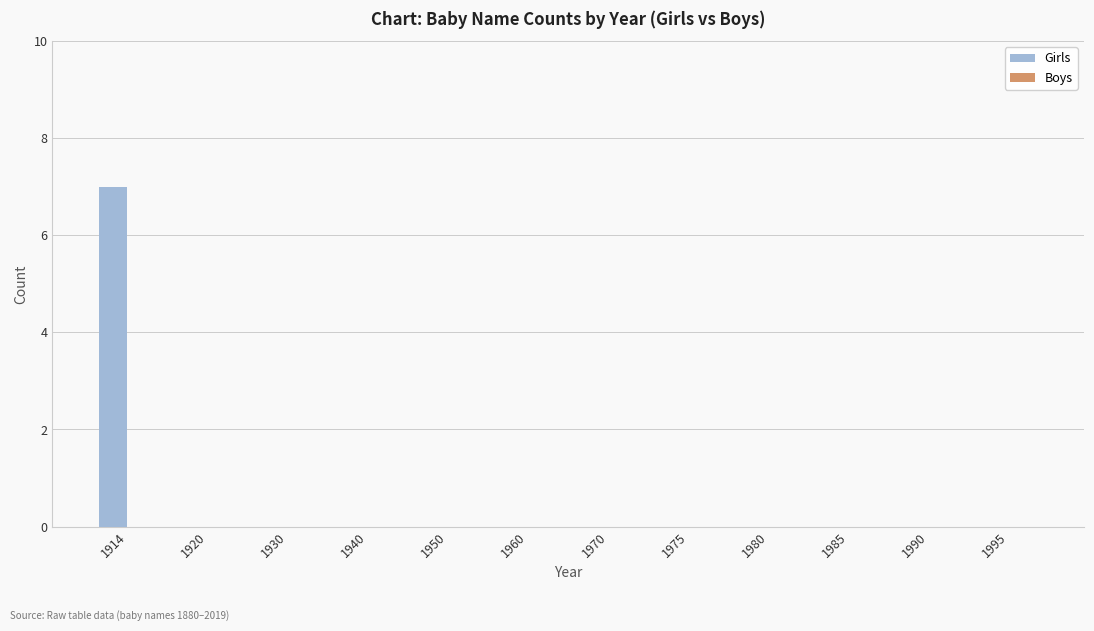

Is it true that the value at 1930 is 0?

True